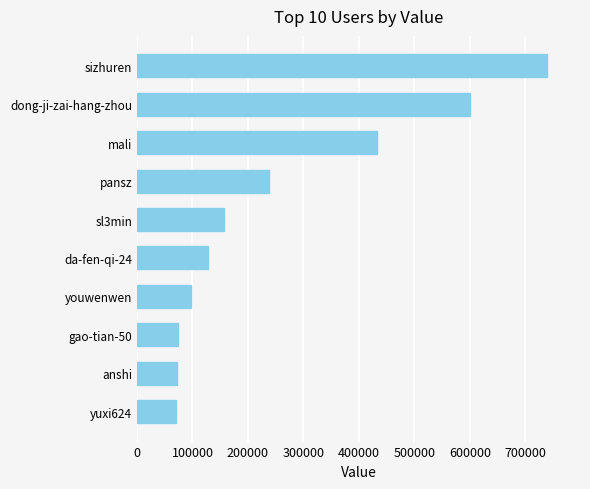

Is it true that the value at sizhuren is 1148461?

False